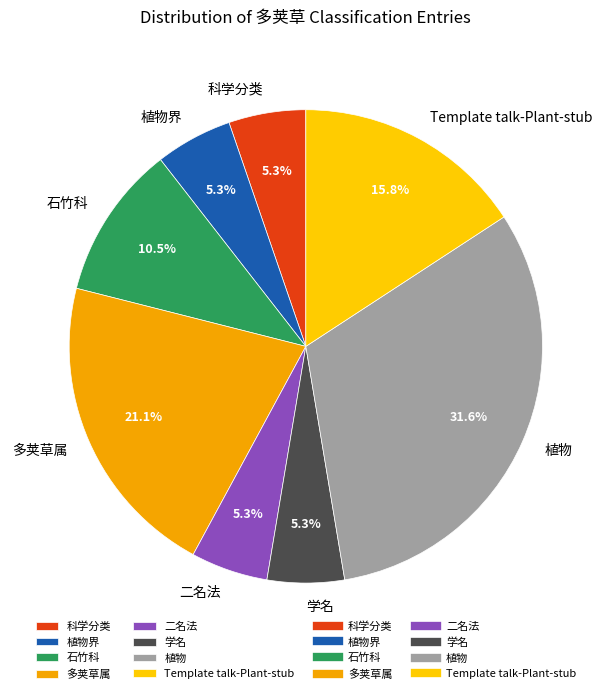

Does 植物界 account for over 50% of the chart?

No